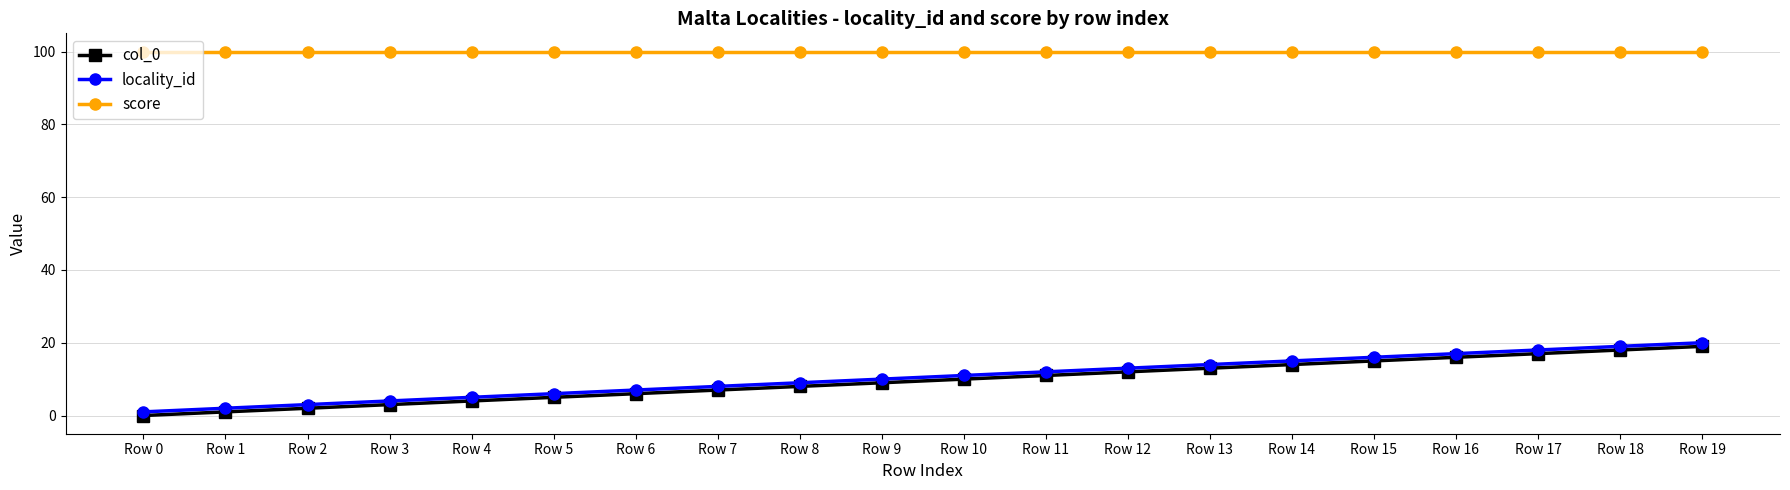

What is the minimum value for locality_id?

1